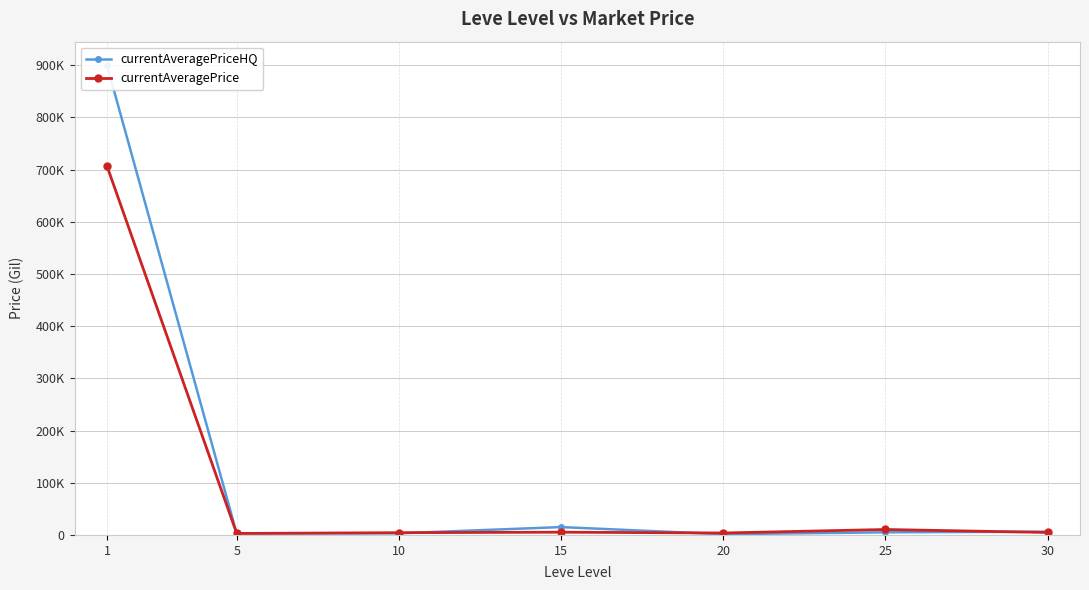

Where do currentAveragePriceHQ and currentAveragePrice first cross each other?

1 and 5